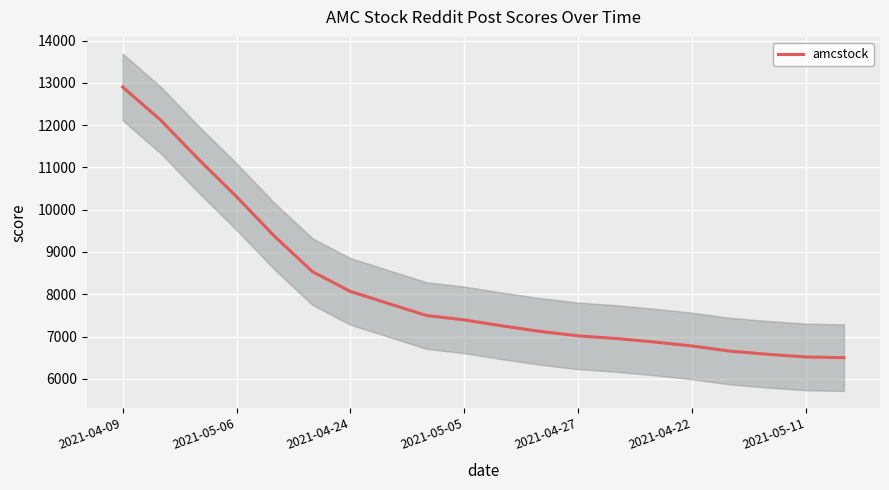

Is this an area chart (filled region under the line)?

No